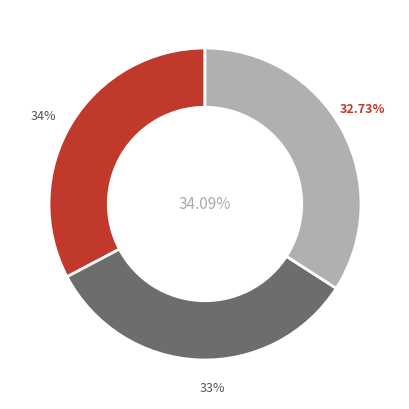

Count the number of slices in the pie.

5